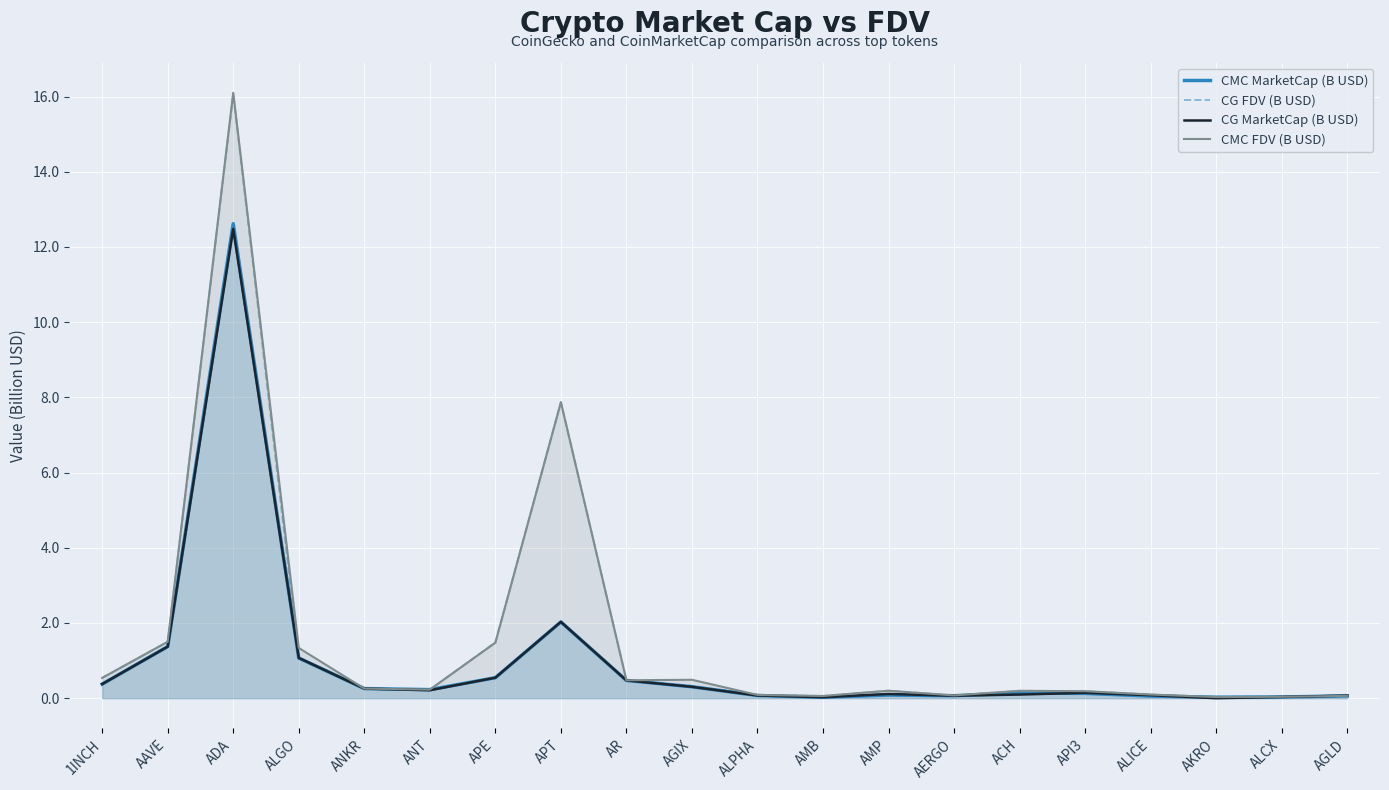

Between AERGO and AMB, which is larger?

AERGO